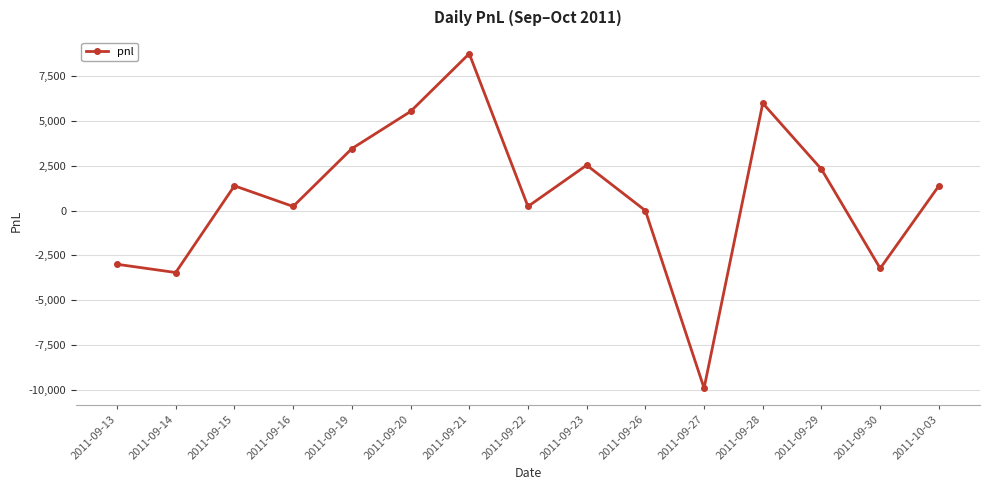

What is the sum of all values?

12190